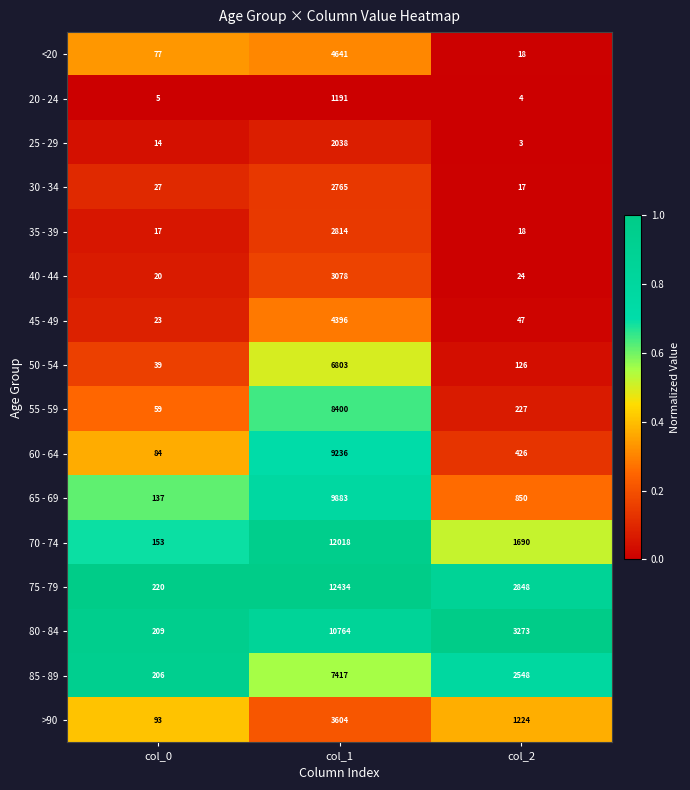

At which category does the chart reach its minimum across all series?

col_2